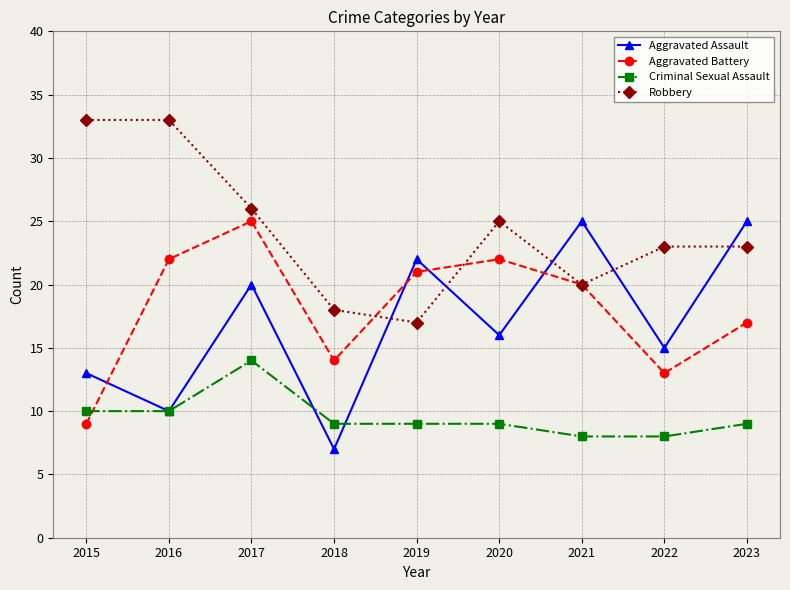

Between 2018 and 2022, which series saw the biggest shift?

Aggravated Assault